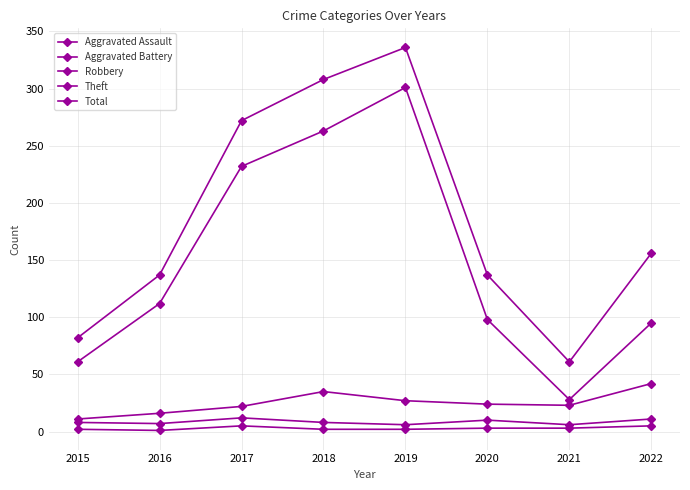

How many categories are shown in the chart?

8